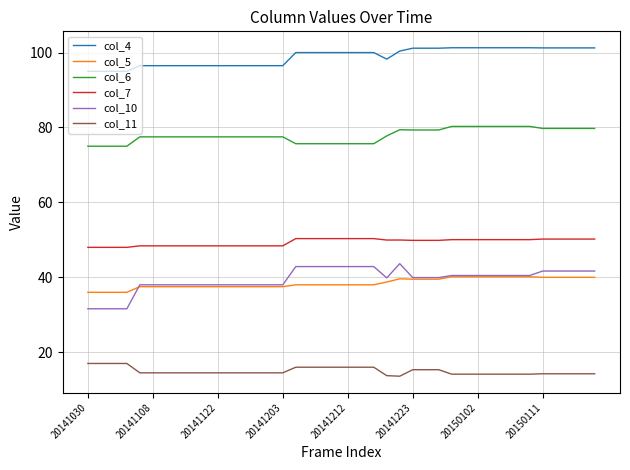

Which series has the widest spread of values?

col_10